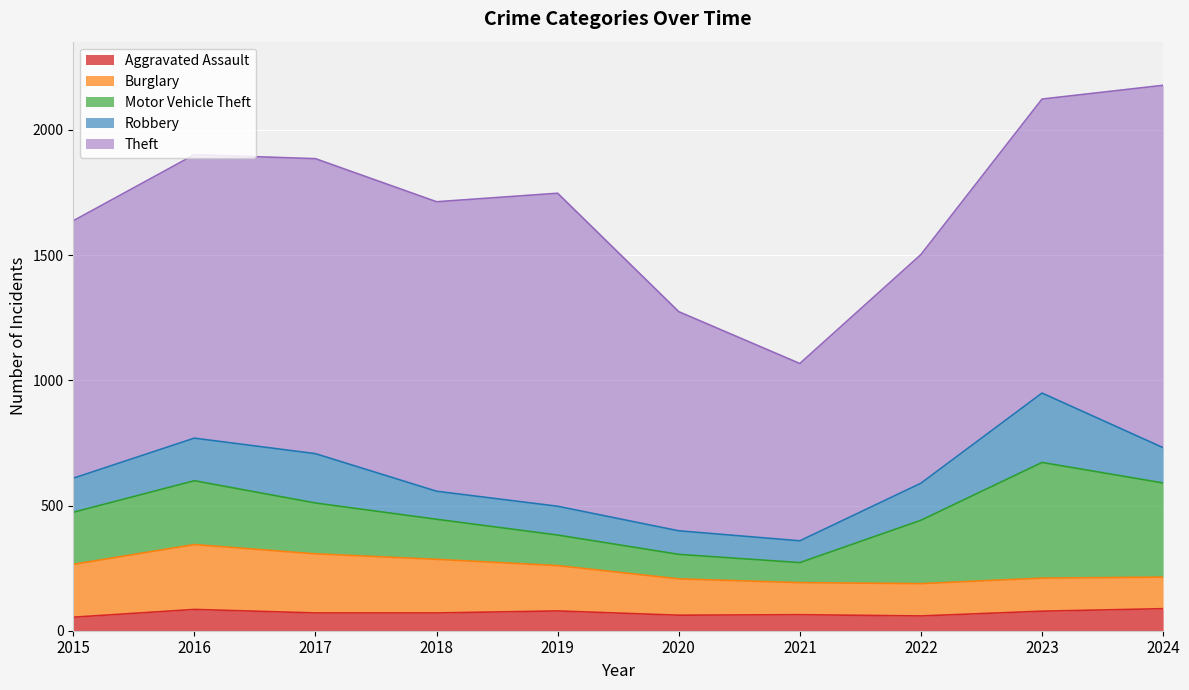

What is the value of the Motor Vehicle Theft point at the 6th from the left?

98